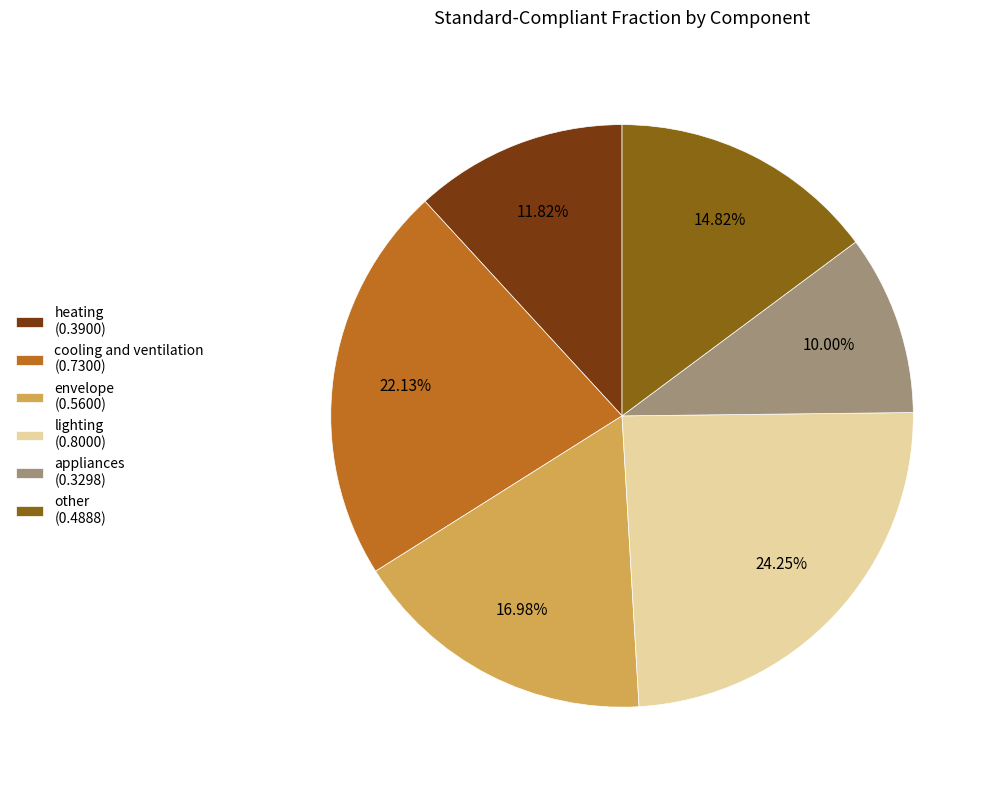

Is cooling and ventilation the majority of the pie?

No